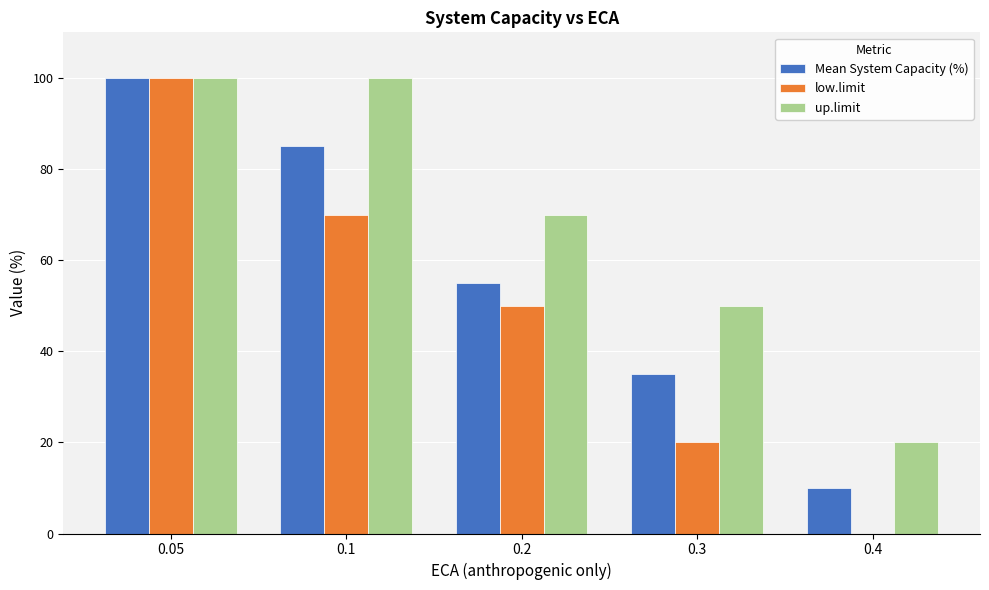

Which series has the largest total across all categories?

up.limit